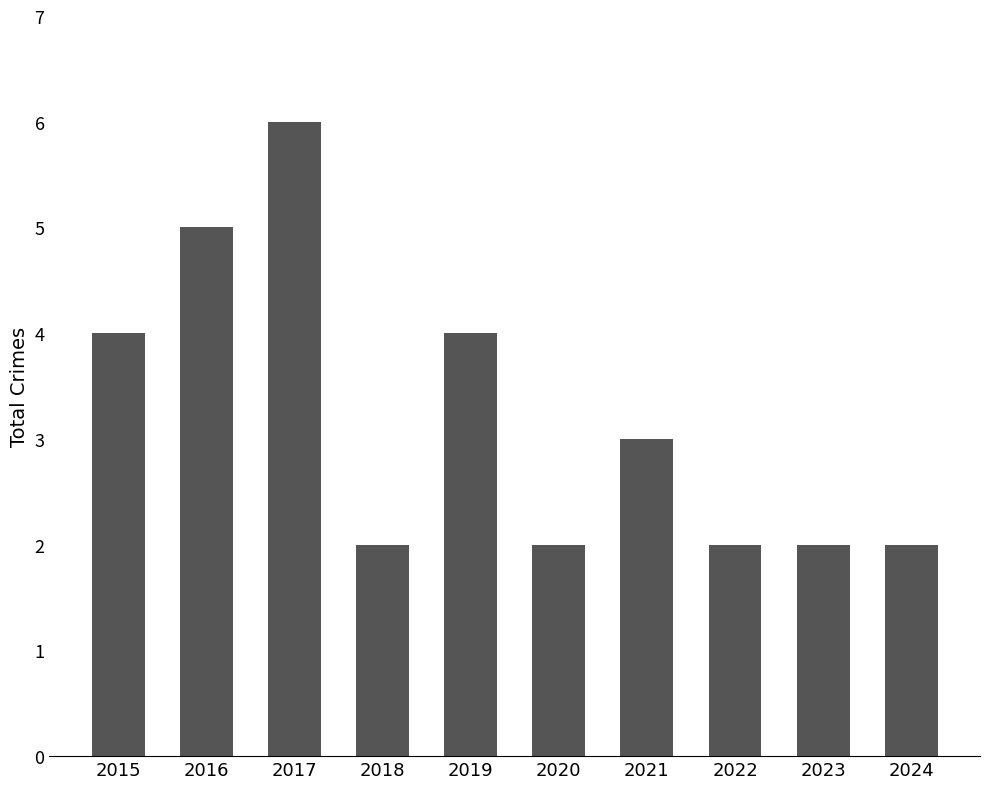

What is the change in value from 2016 to 2017?

+1